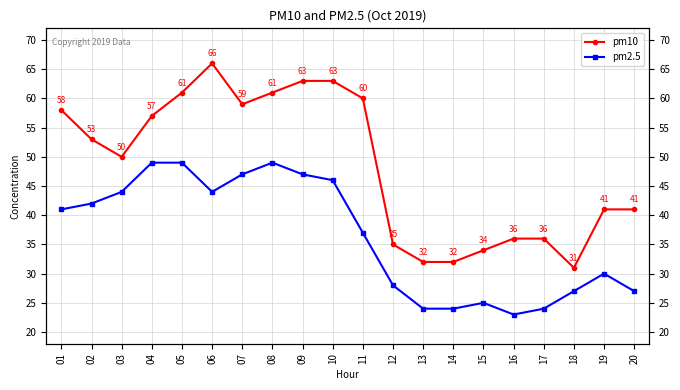

Which category has the highest value in the pm10 series?

06